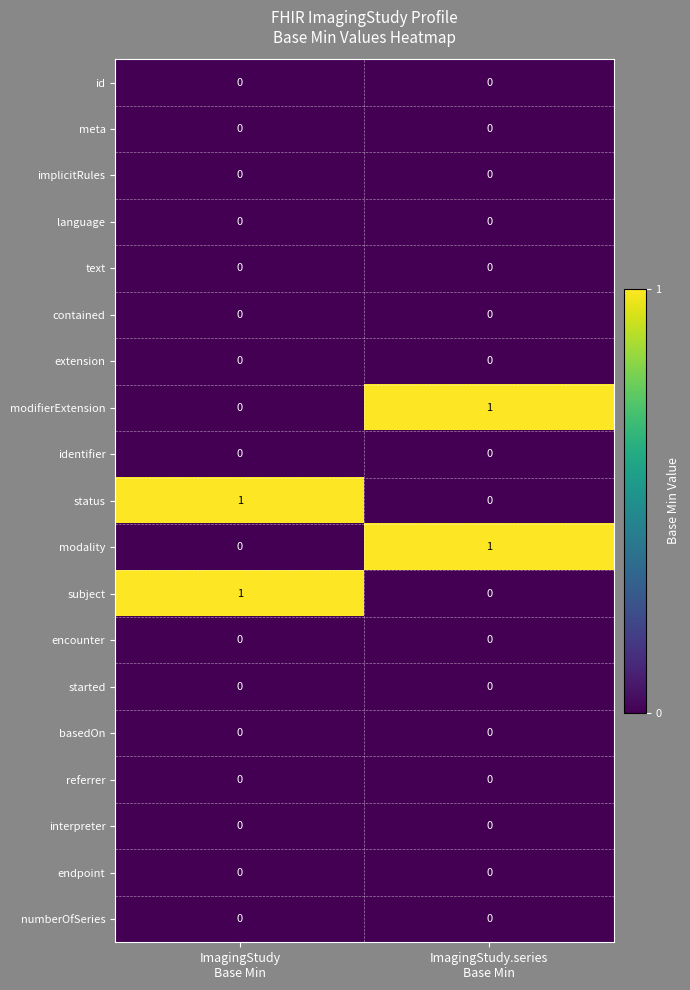

How many series are shown in this chart?

19